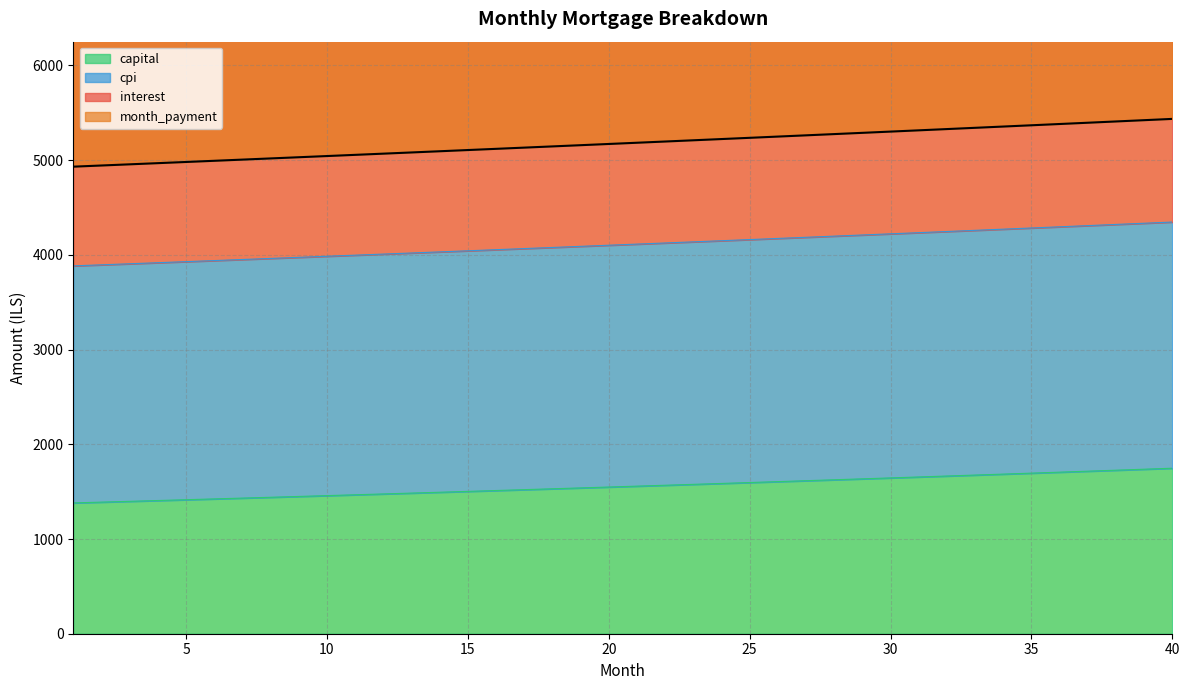

How many data points in month_payment are less than 5184?

20